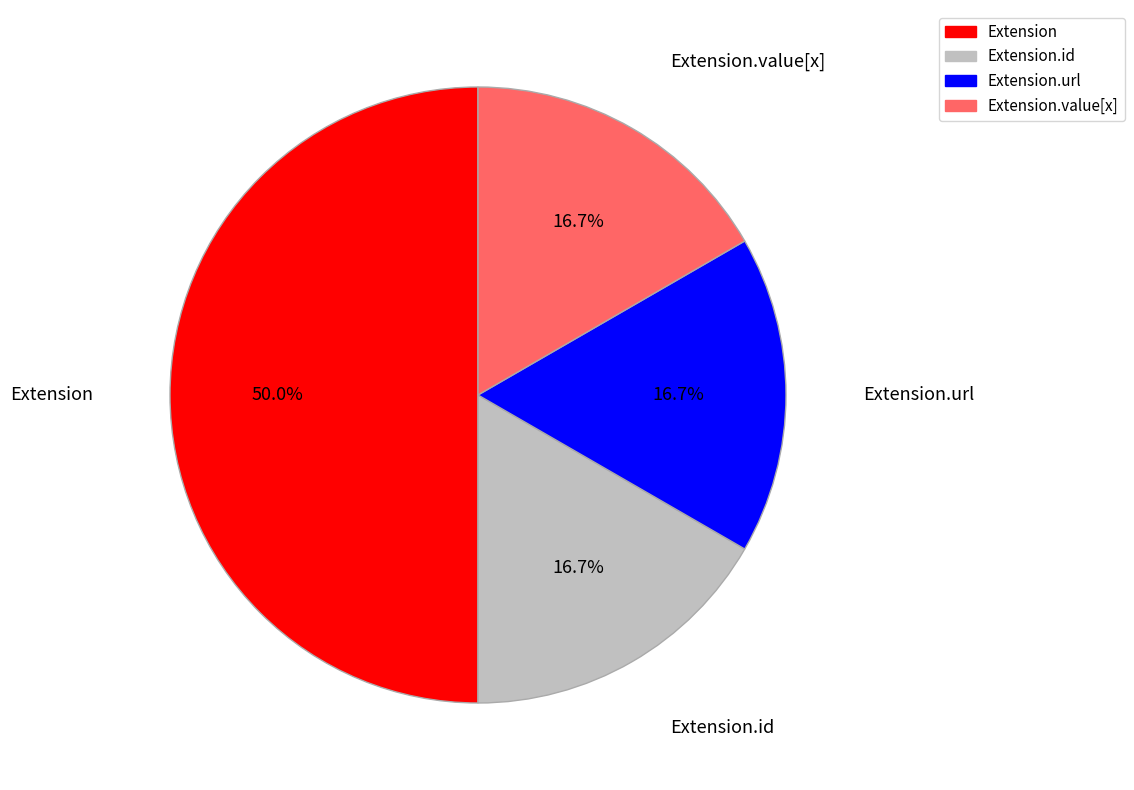

True or false: Extension accounts for 10% of the total.

False